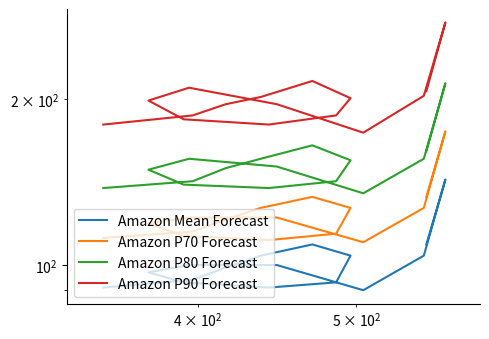

What is the smallest value displayed?

90